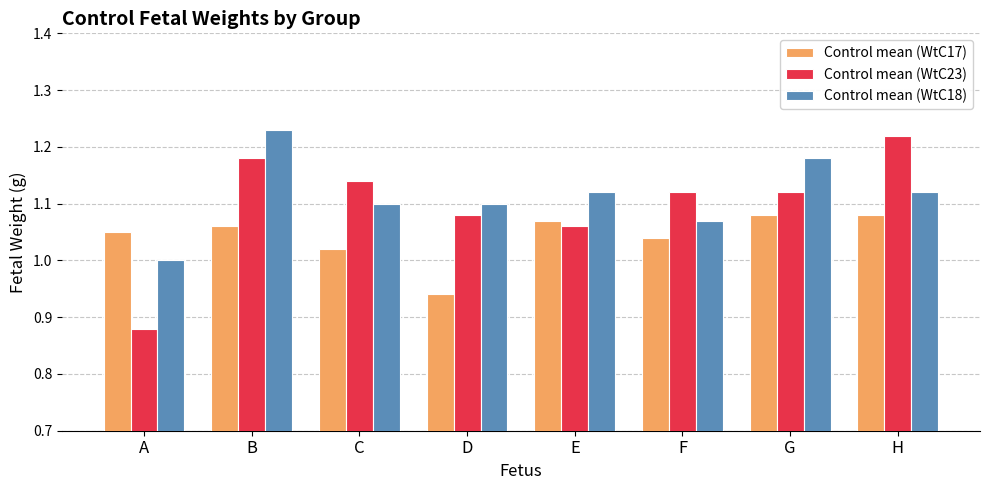

The value of Control mean (WtC17) at E is 1.1. True or false?

True